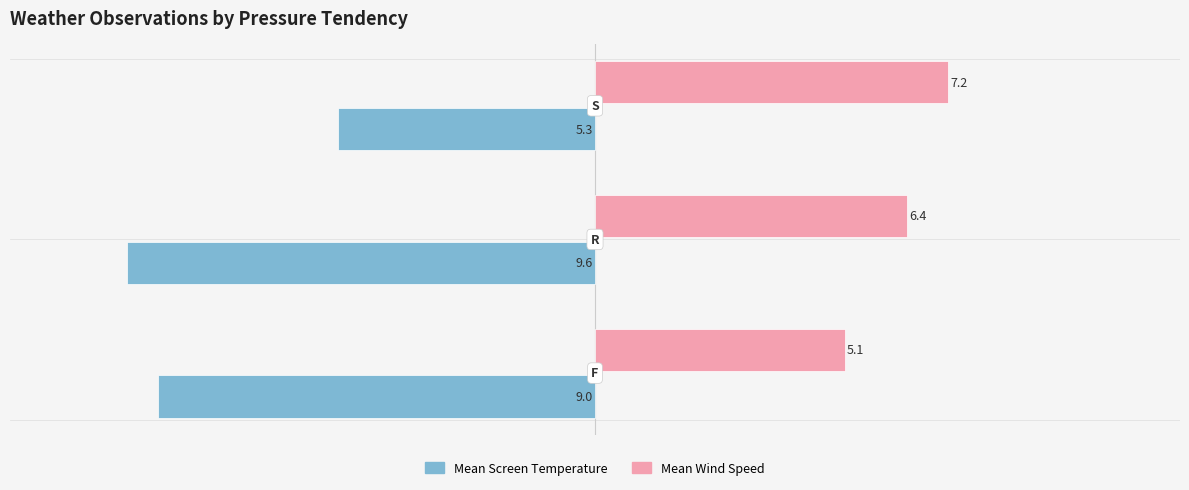

List the series in order of their peak value, lowest first.

Mean Screen Temperature, Mean Wind Speed